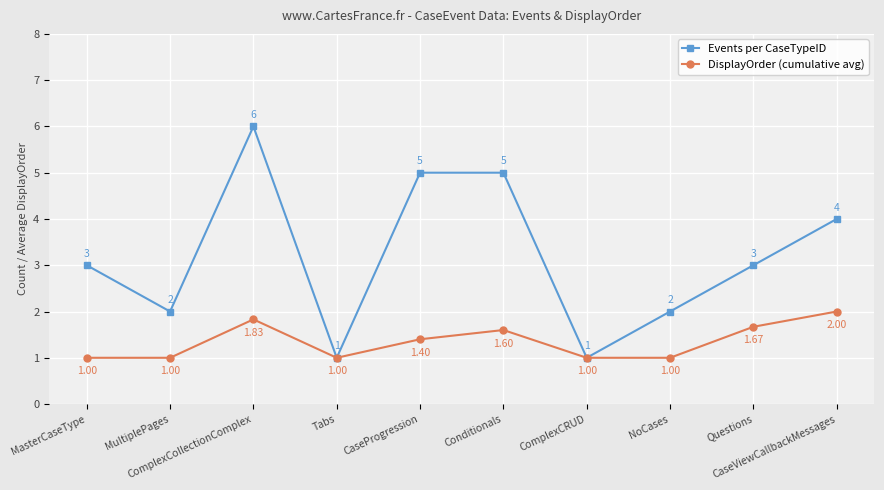

At which category does Events per CaseTypeID reach its first local valley?

MultiplePages